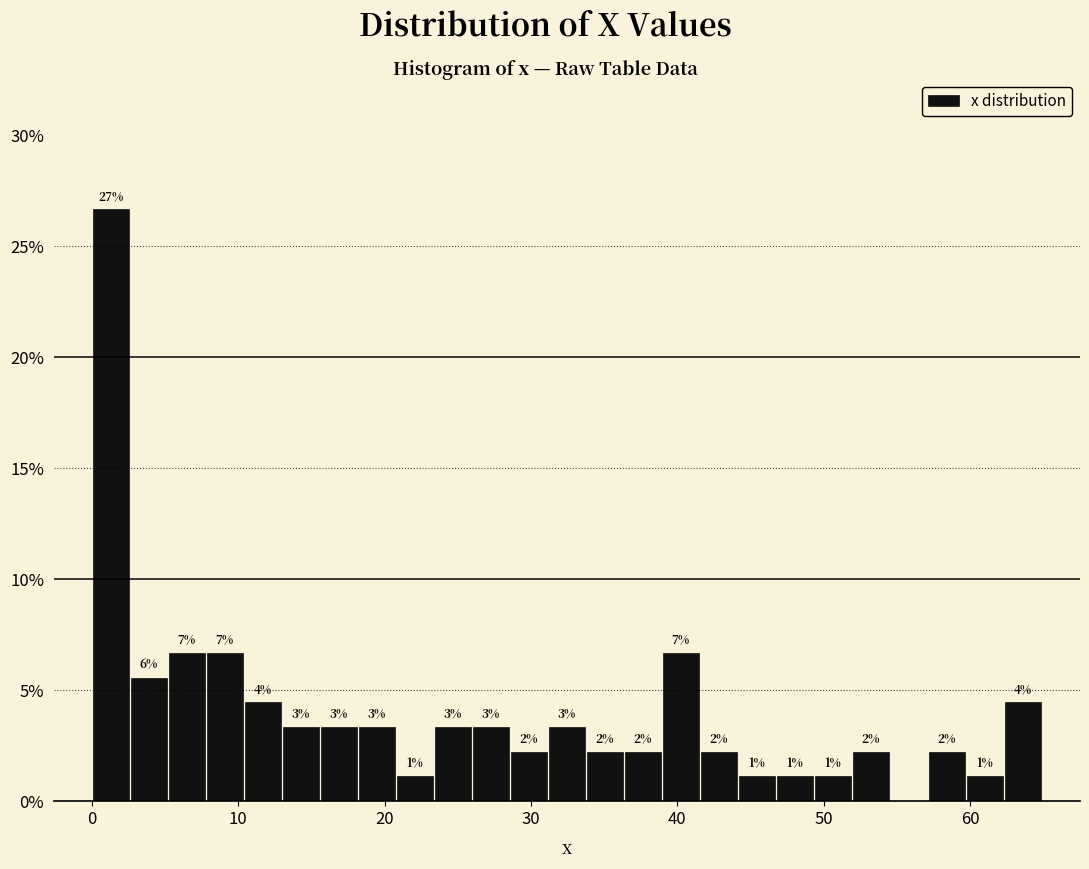

Read against the x-axis, roughly where is the centre of the tallest bar?

1